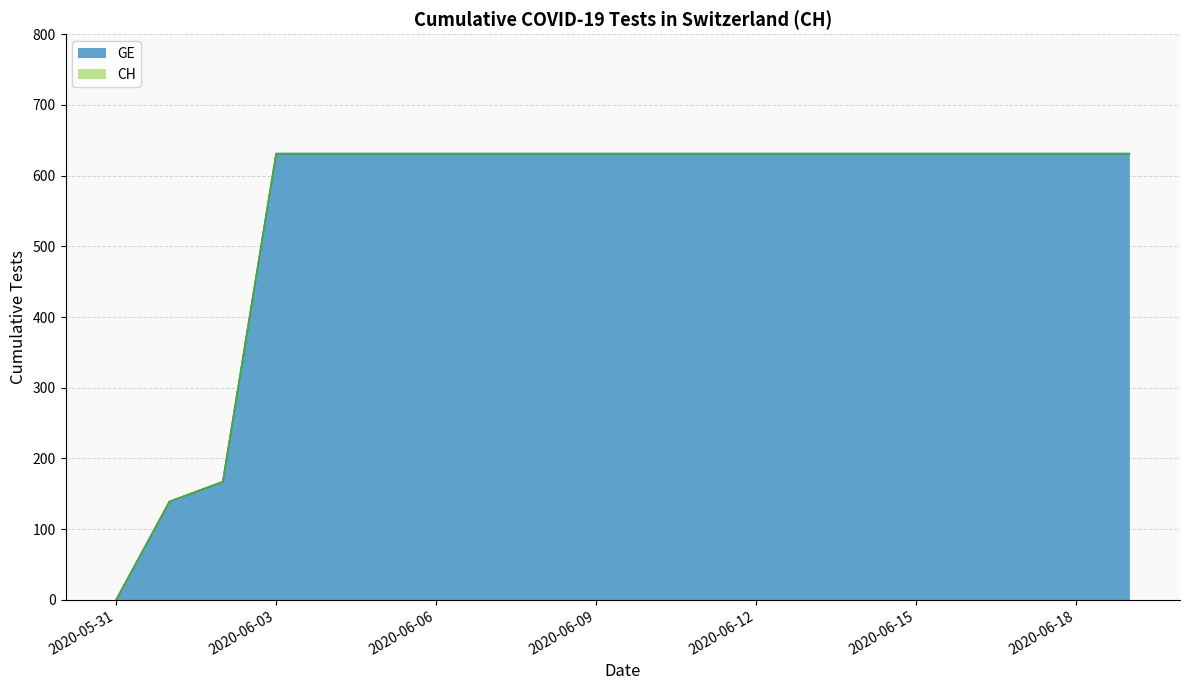

The value of GE at 2020-06-03 is 384. True or false?

False